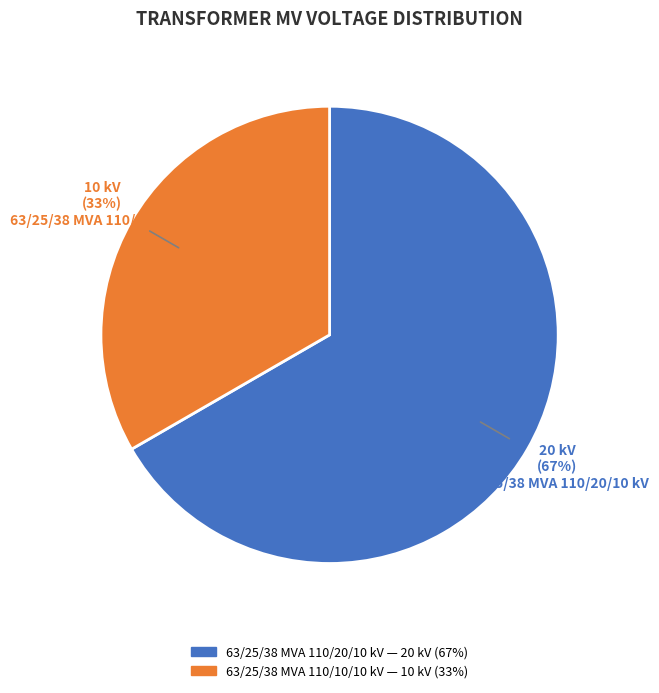

Count the number of slices in the pie.

2